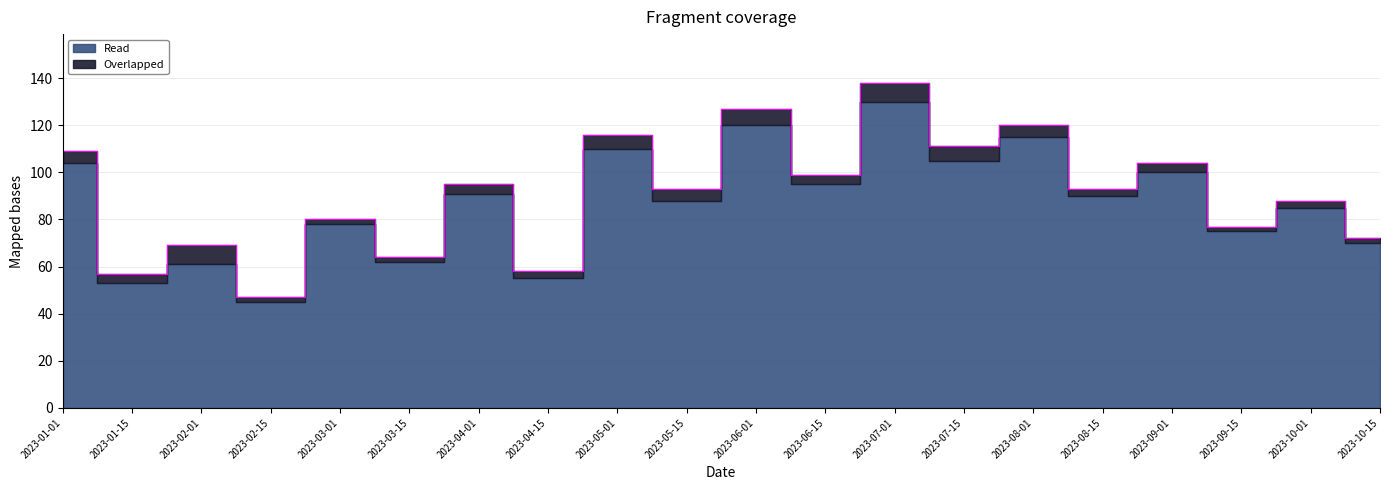

Reading left to right, extract all data points from this chart.

2023-01-01=109	2023-01-15=57	2023-02-01=69	2023-02-15=47	2023-03-01=80	2023-03-15=64	2023-04-01=95	2023-04-15=58	2023-05-01=116	2023-05-15=93	2023-06-01=127	2023-06-15=99	2023-07-01=138	2023-07-15=111	2023-08-01=120	2023-08-15=93	2023-09-01=104	2023-09-15=77	2023-10-01=88	2023-10-15=72